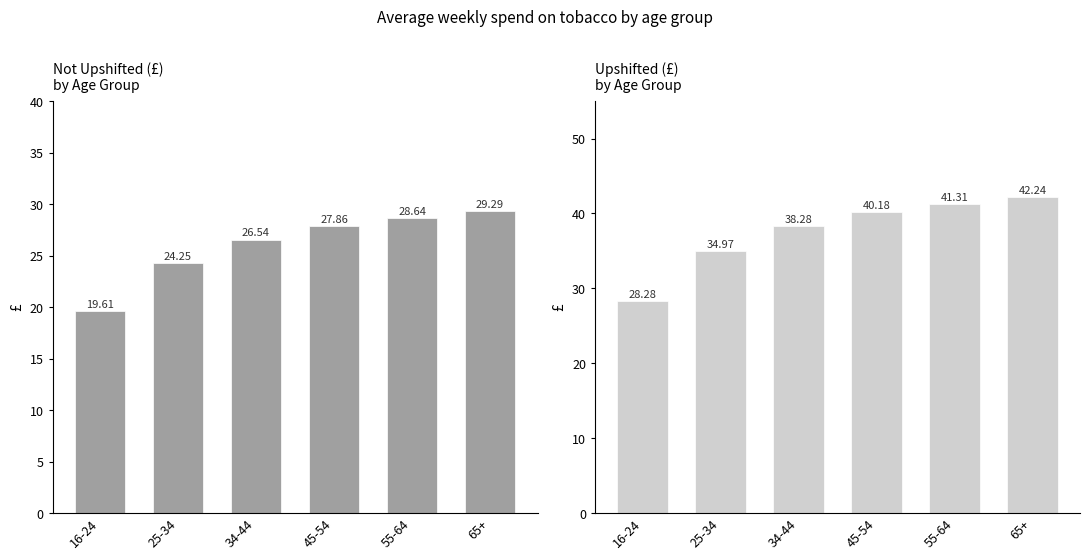

How many data points in Upshifted (£) are above 40?

3